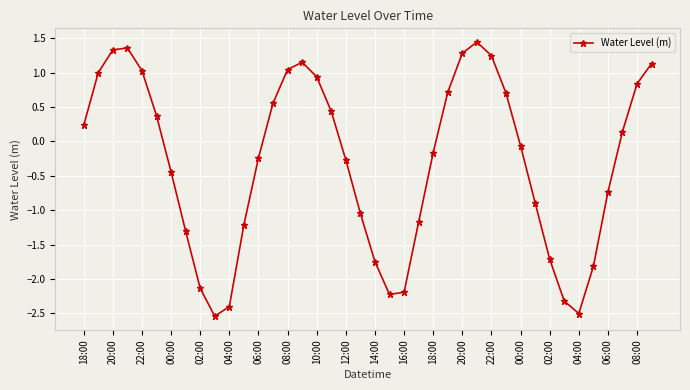

What is the sum of all values?

-12.2